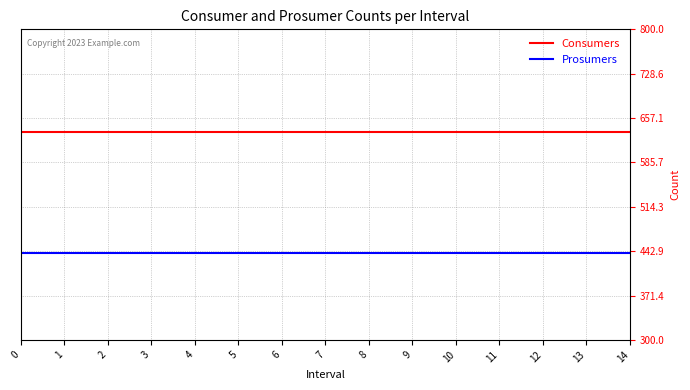

What is the total value across all series at 11?

1075